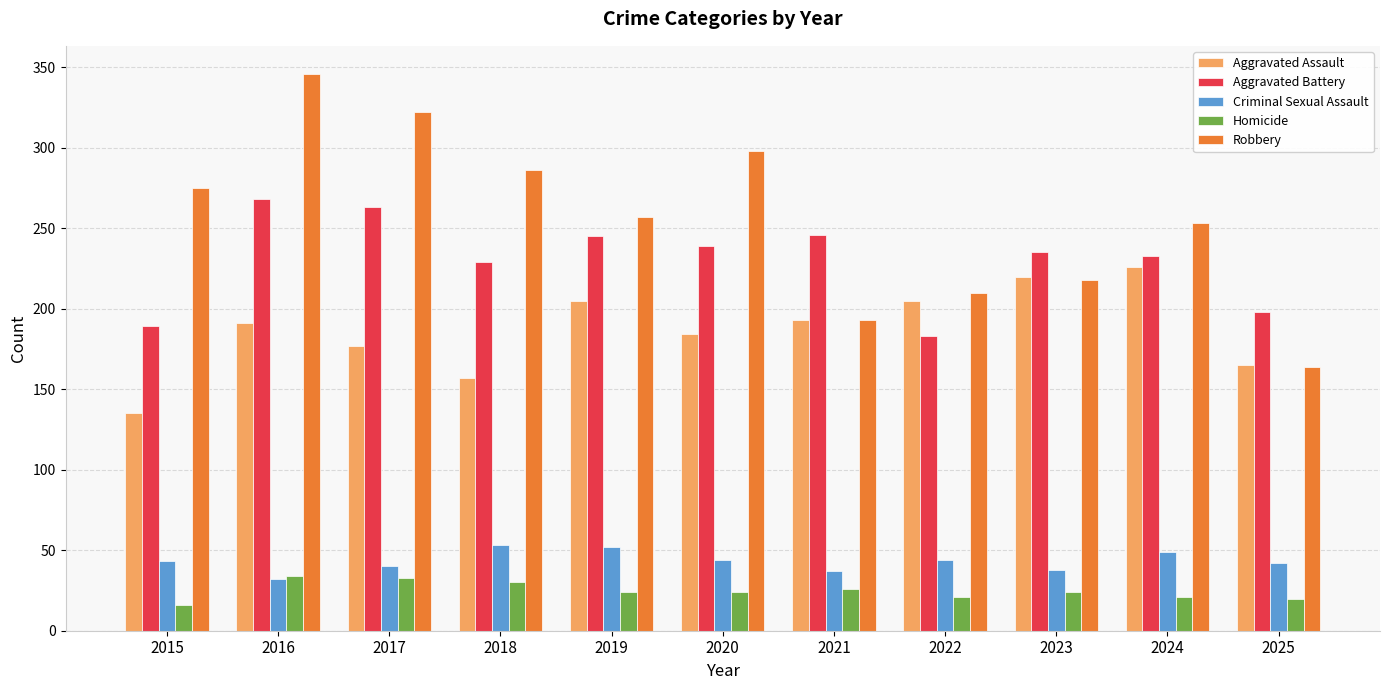

The value of Criminal Sexual Assault at 2024 is 26. True or false?

False